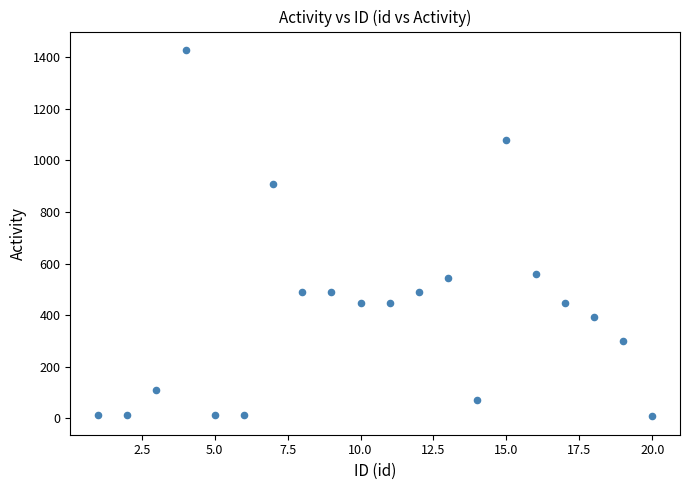

What is the range of Y values (max minus min)?

1420